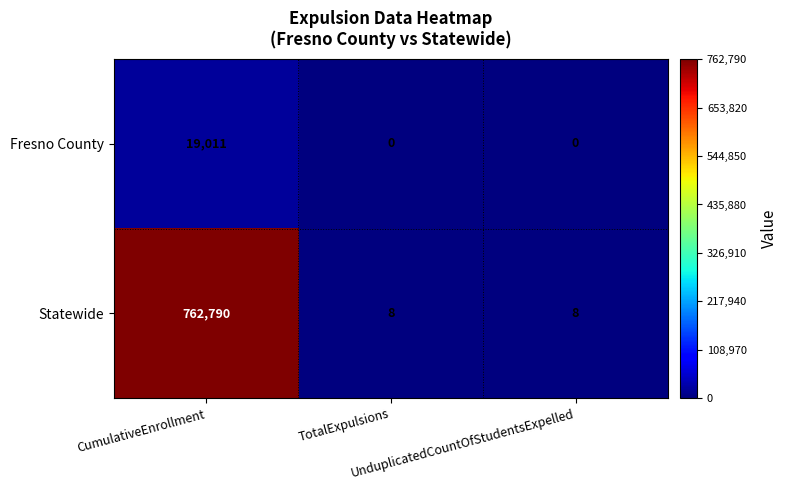

What is the sum of all Statewide values?

762806